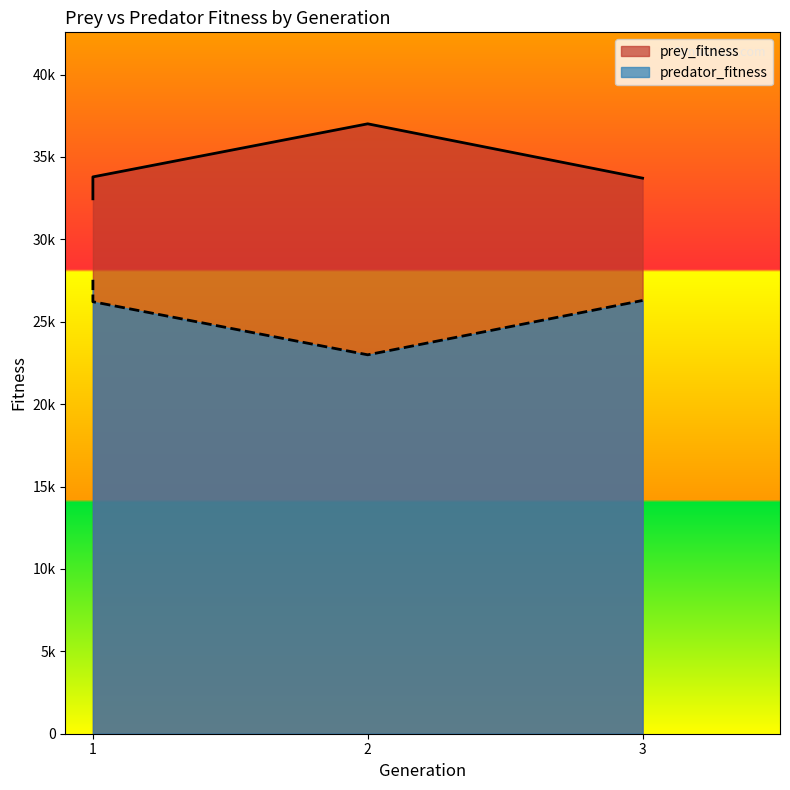

Is the value of prey_fitness at 3 greater than the value of predator_fitness at 3?

Yes